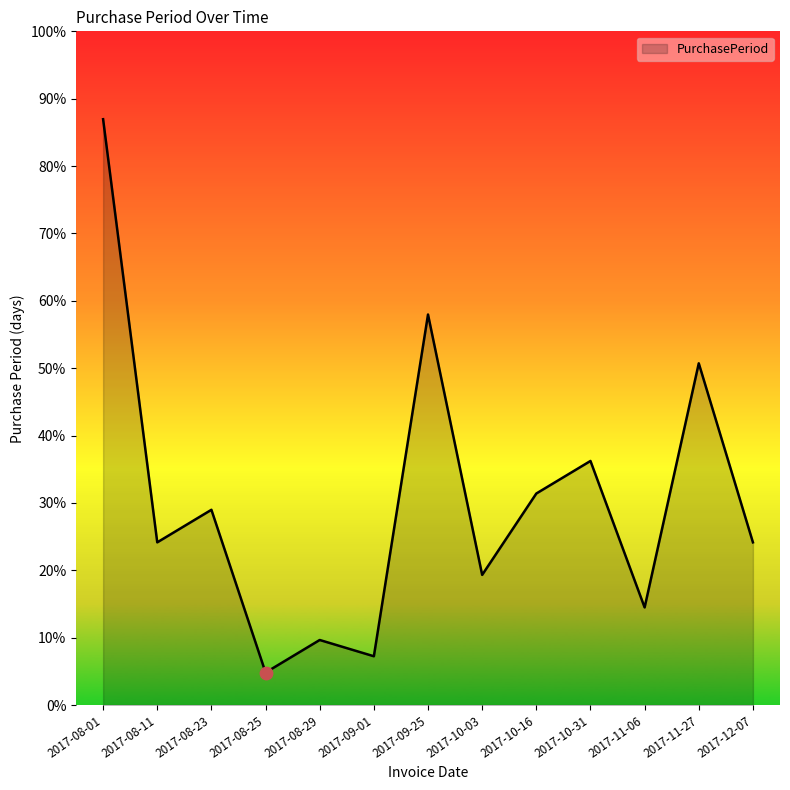

What is the ratio of the value at 2017-08-29 to the value at 2017-08-01?

0.1